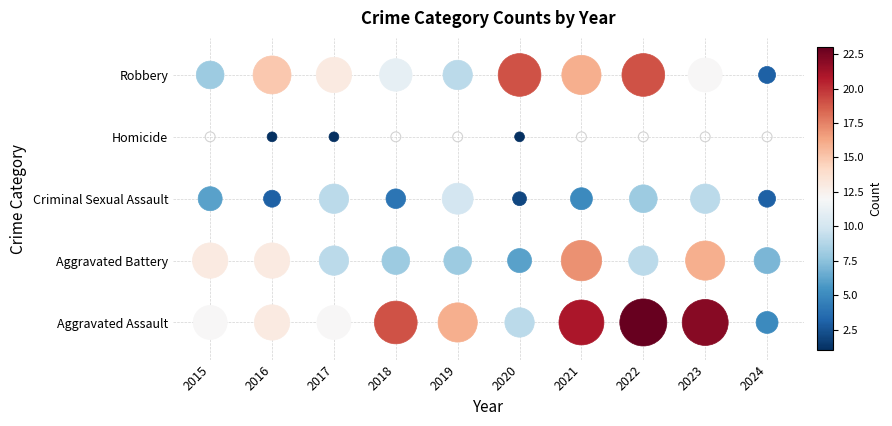

Between 2021 and 2024, which is larger?

2021